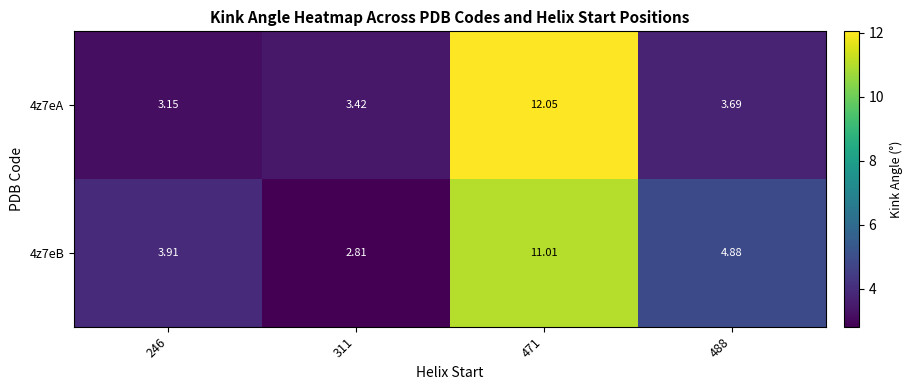

List the series in order of their overall mean, lowest first.

4z7eA, 4z7eB